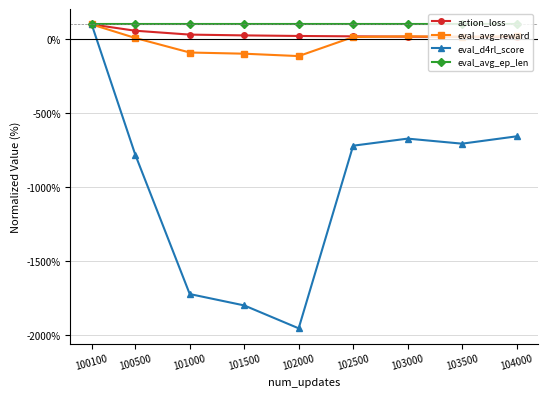

Is it true that action_loss equals 22.0 at 102000?

True